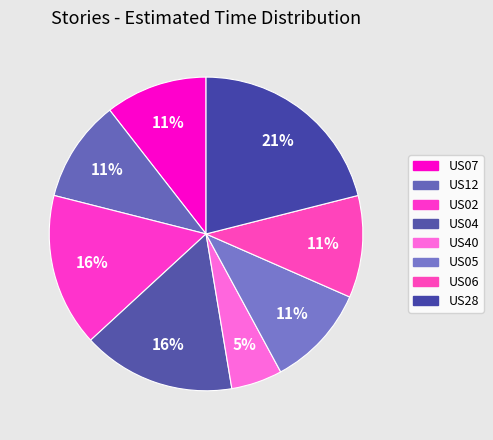

To the nearest percent, what portion does US40 represent?

5%